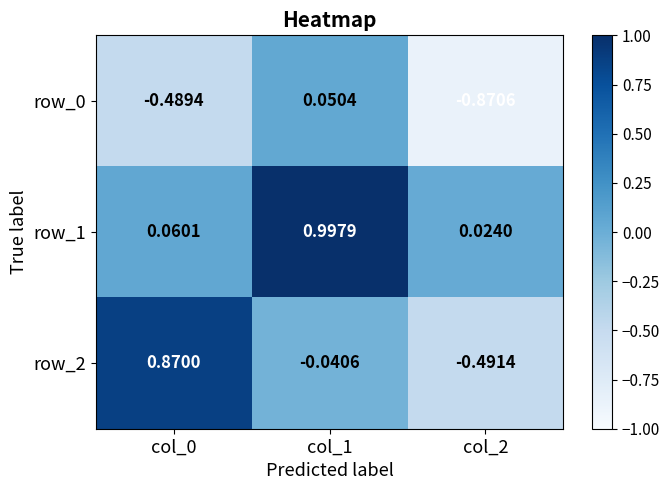

At which label is row_1 closest to 0?

col_2